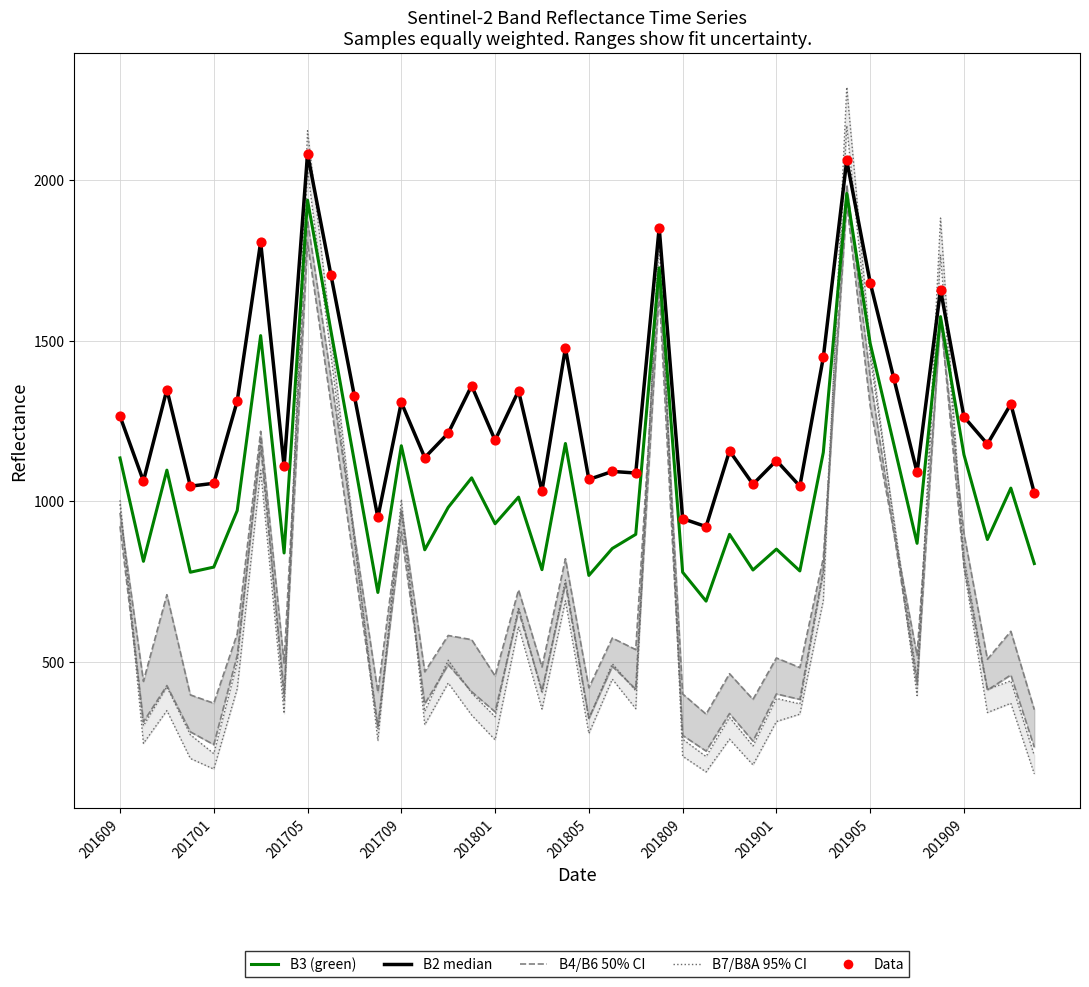

Which series has the largest Y range (max minus min)?

B8A